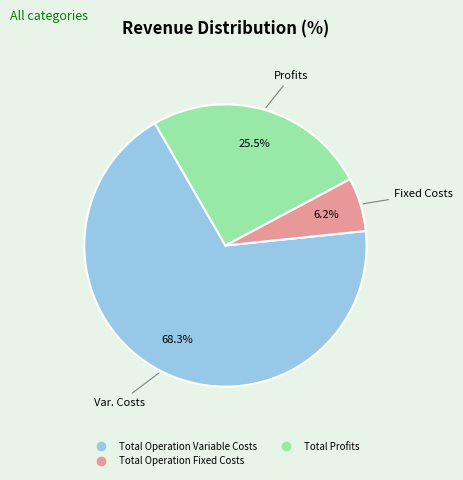

Is there any slice that represents more than half of the pie?

Yes